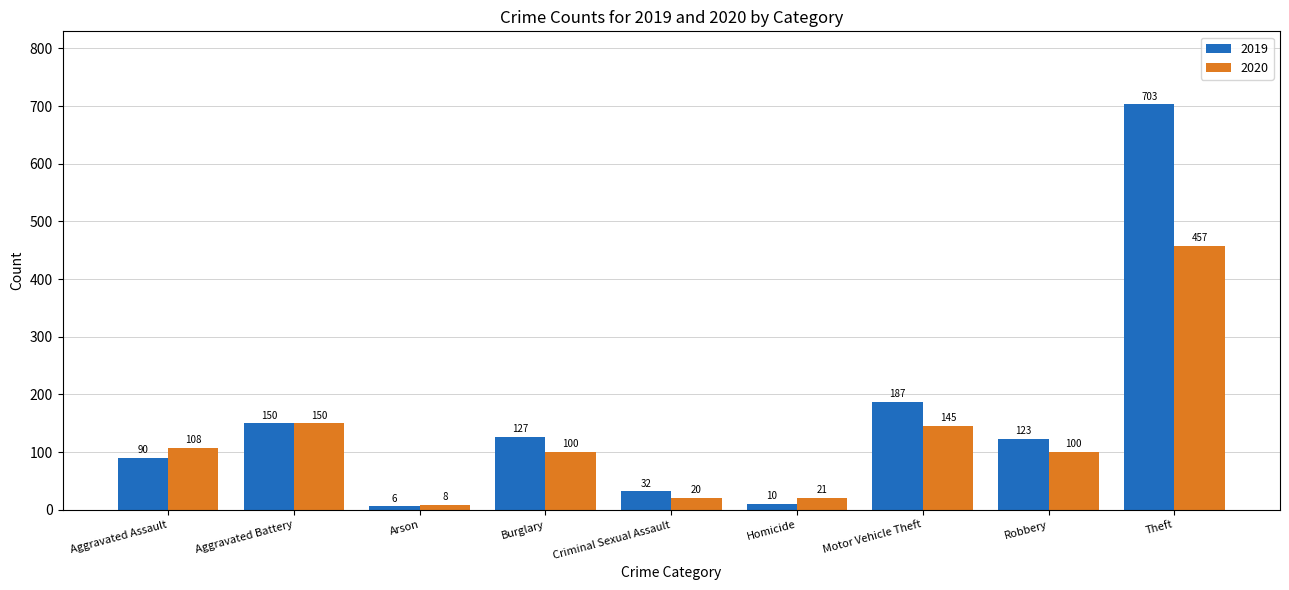

What are all the series names shown in the legend?

2019, 2020